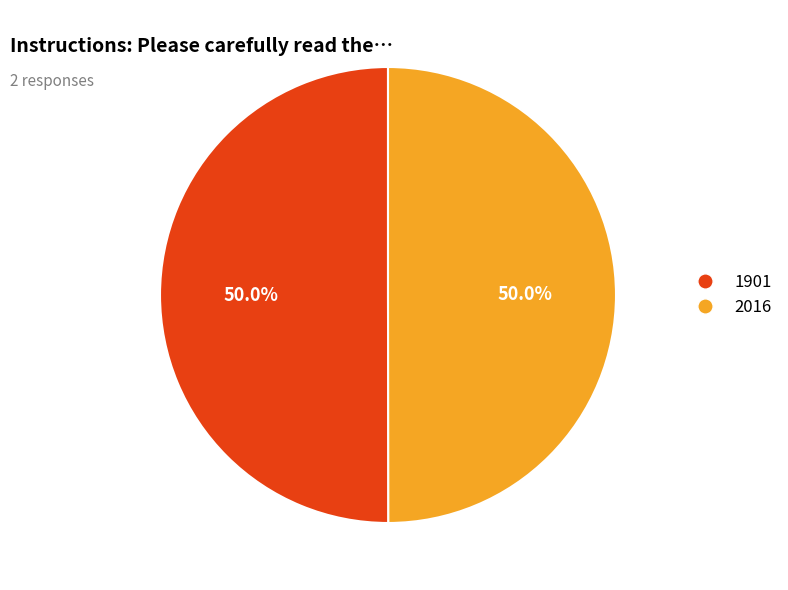

How many slices are in this pie chart?

2